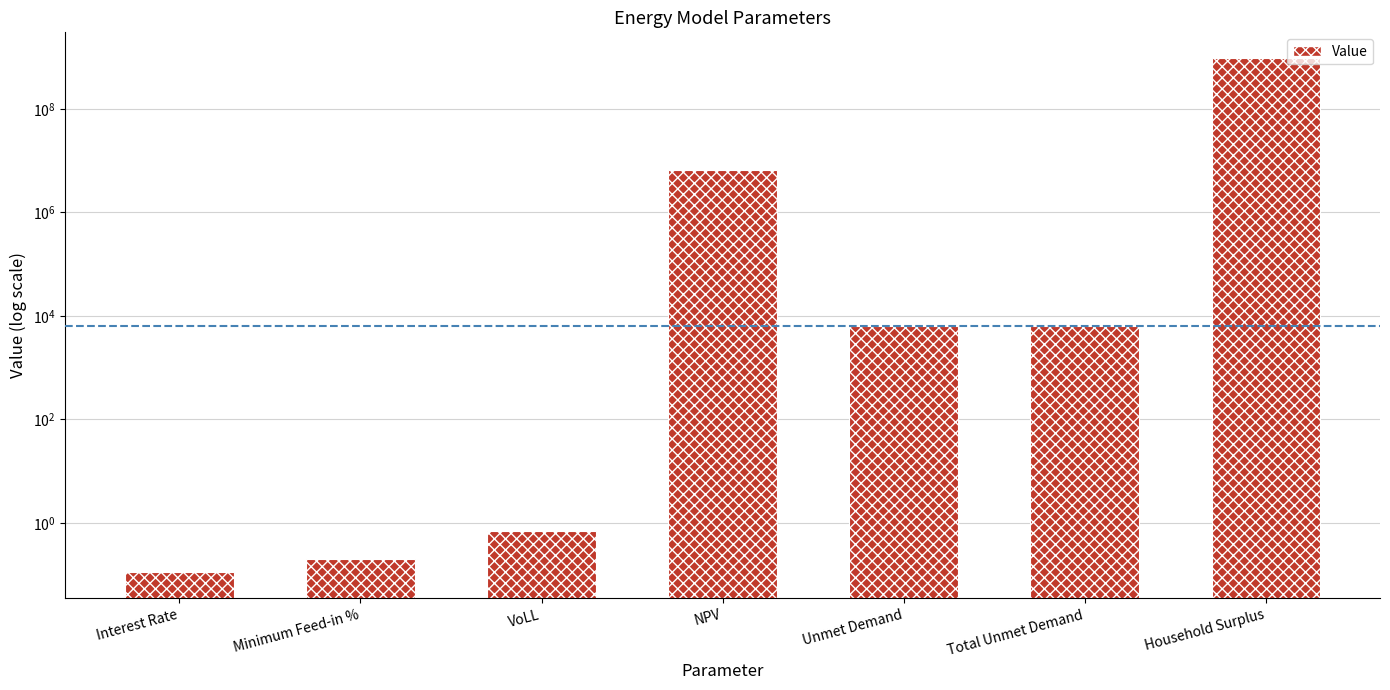

How many values are below 6327?

3